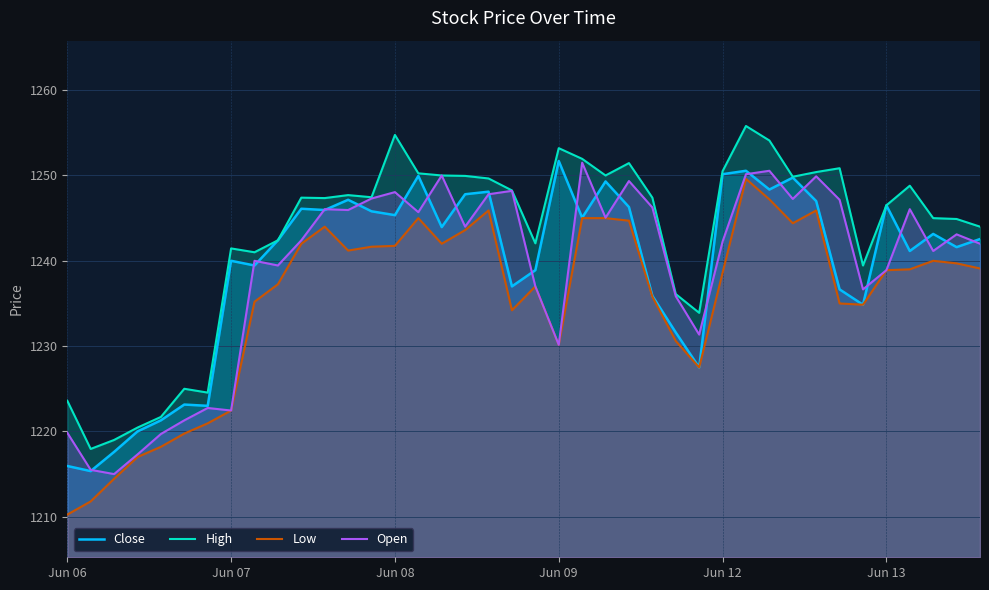

How many lines are shown in the chart?

4